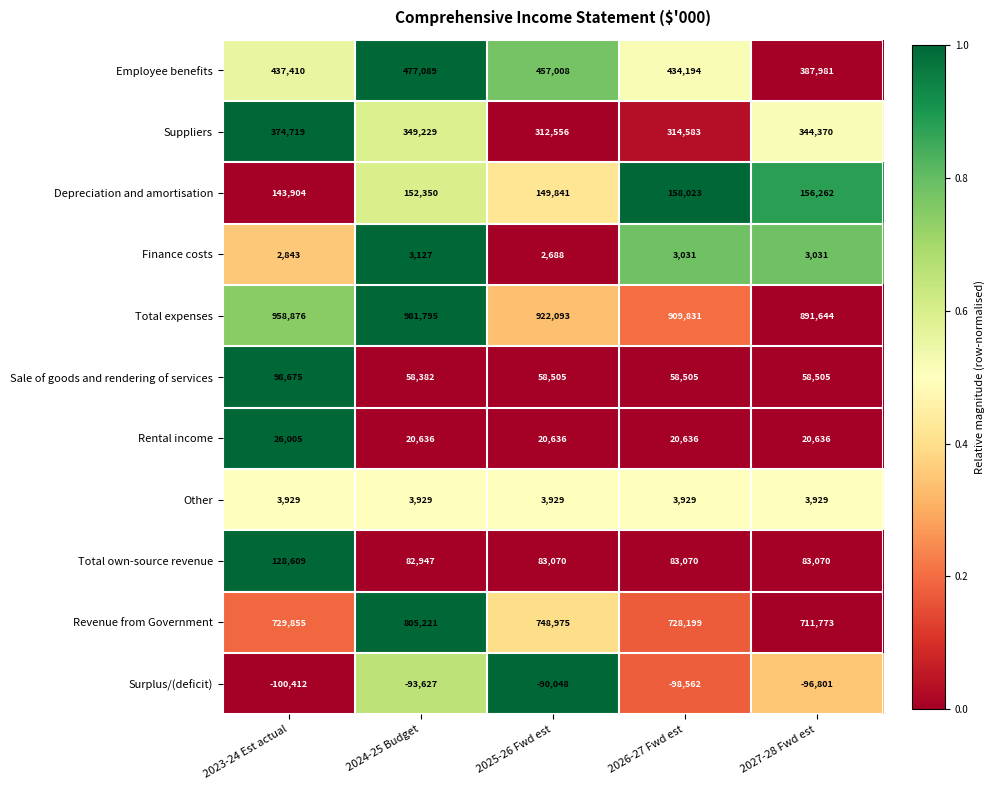

How many distinct data groups are displayed?

11